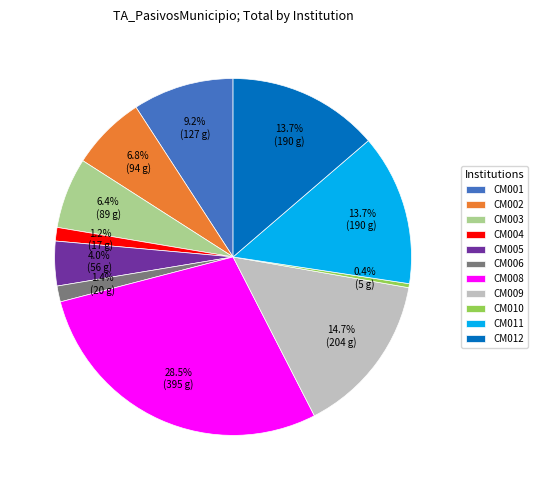

Between CM012 and CM005, which is larger?

CM012